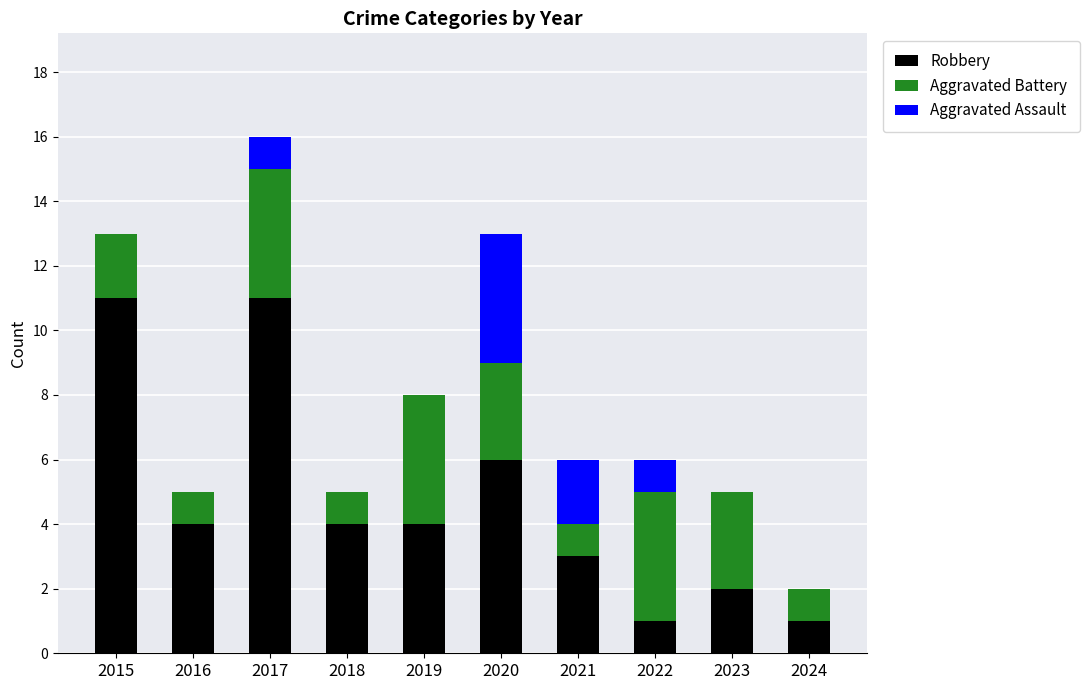

What is the sum of all Robbery values?

47